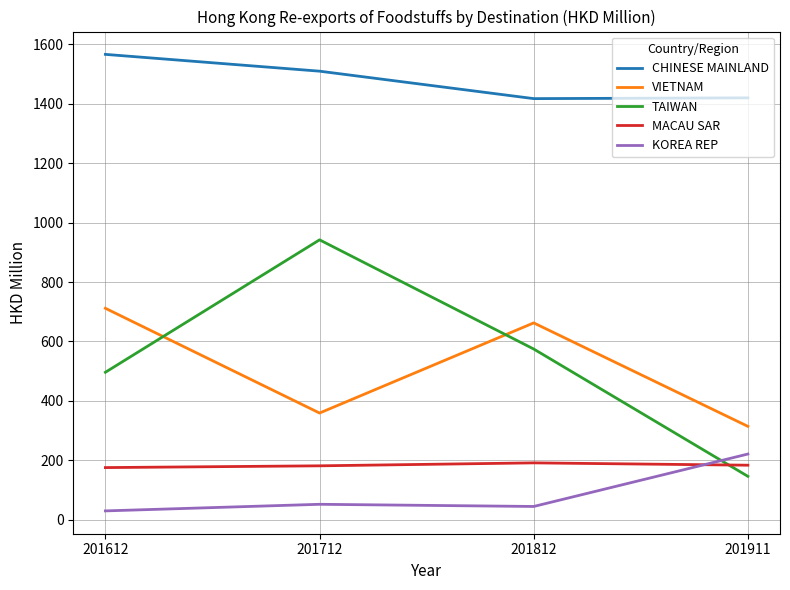

What are all the series names shown in the legend?

CHINESE MAINLAND, VIETNAM, TAIWAN, MACAU SAR, KOREA REP